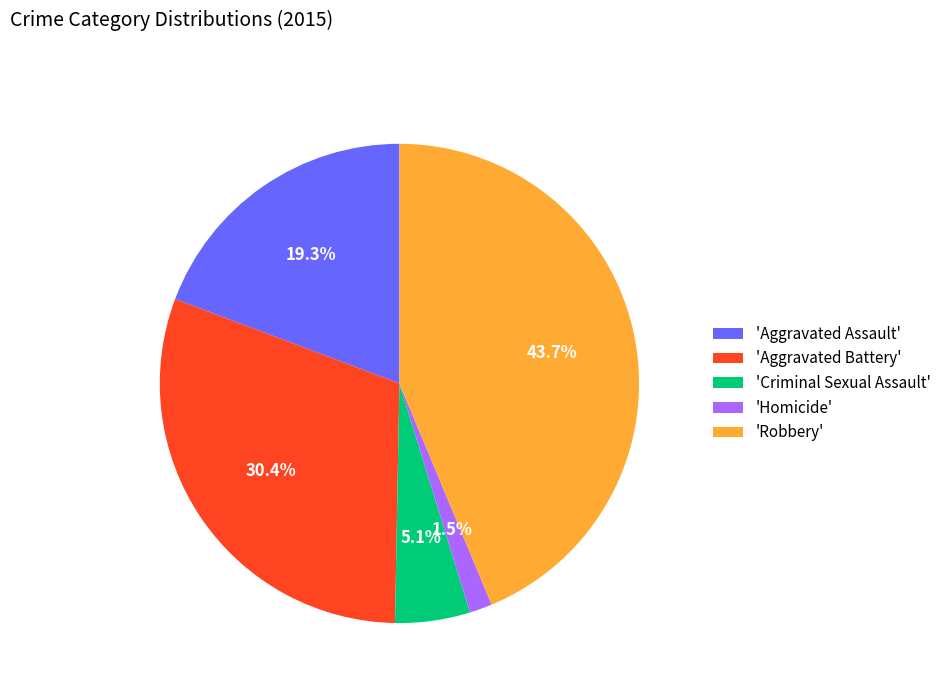

Which has a higher value, 'Robbery' or 'Criminal Sexual Assault'?

'Robbery'